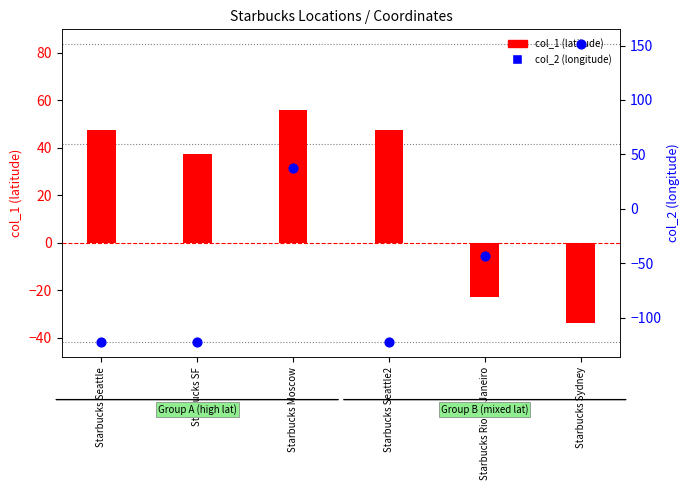

What are all the series names shown in the legend?

col_1 (latitude), col_2 (longitude)